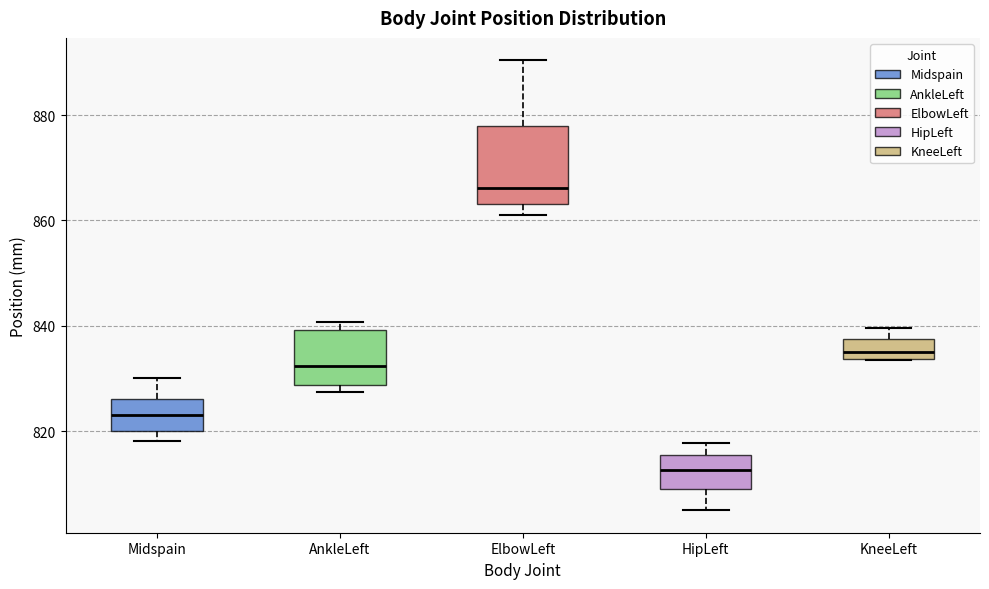

Reading left to right, transcribe this box plot: for each box, give where its median line is, the range the box spans, and where its two whiskers end, as read against the y-axis. The values are not printed on the chart, so give them approximately, as read against the axis.

Midspain: median 824, box 820 to 826, whiskers 818 to 830
AnkleLeft: median 832, box 828 to 840, whiskers 828 (just below the box's lower edge) to 840 (just above the box's upper edge)
ElbowLeft: median 866, box 864 to 878, whiskers 862 to 890
HipLeft: median 812, box 810 to 816, whiskers 804 to 818
KneeLeft: median 836, box 834 to 838, whiskers 834 to 840